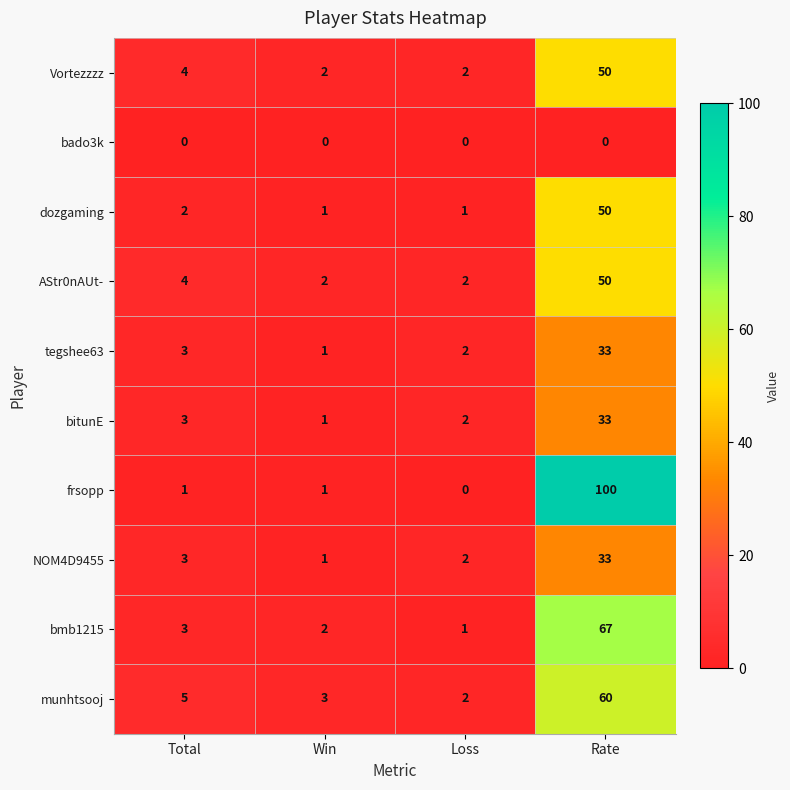

What is the greatest value displayed?

100